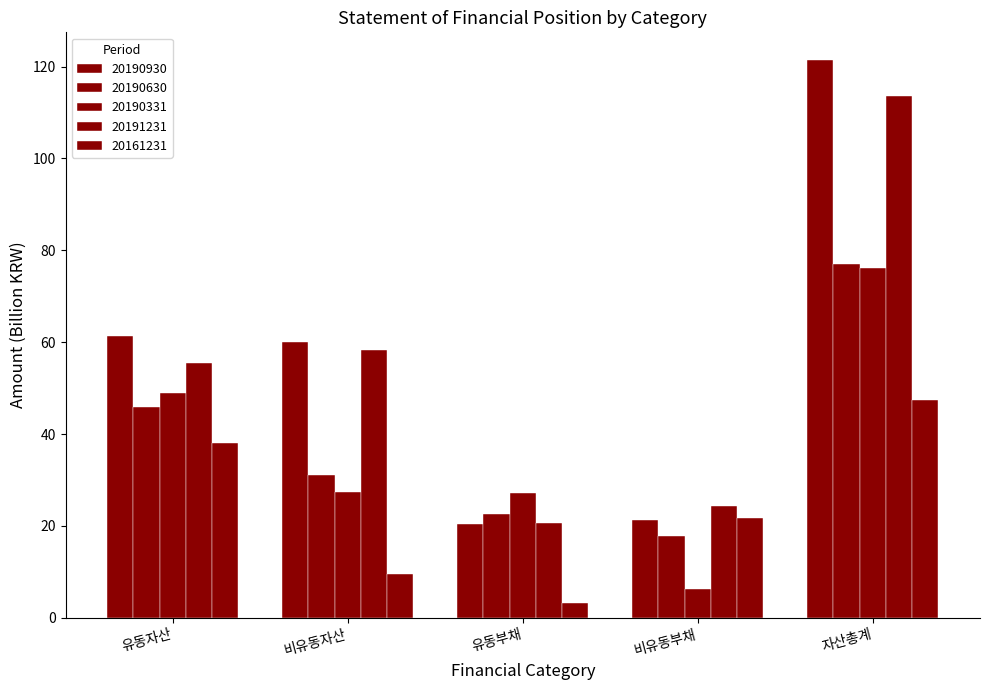

Reading left to right, list all the values displayed in this chart.

20190930: 61.4	60.0	20.5	21.2	121.4
20190630: 45.9	31.1	22.6	17.9	77.1
20190331: 48.9	27.3	27.1	6.2	76.1
20191231: 55.4	58.2	20.6	24.3	113.6
20161231: 38.0	9.4	3.2	21.7	47.4